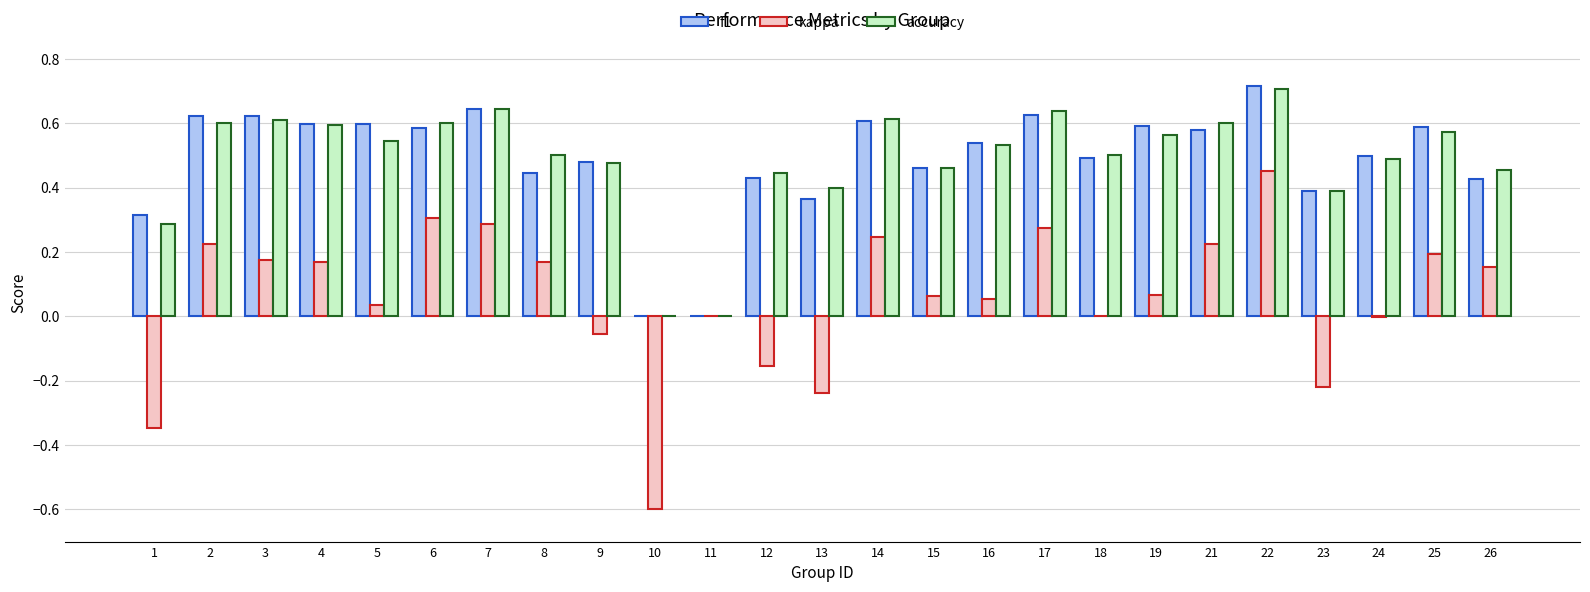

Count the number of data series in this chart.

3